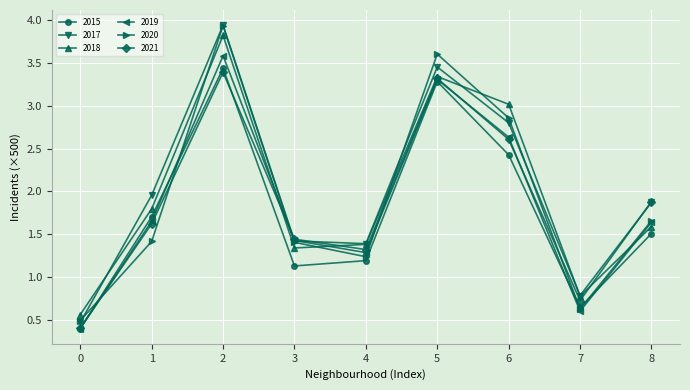

What is the highest value of the 2019 series?

3.6